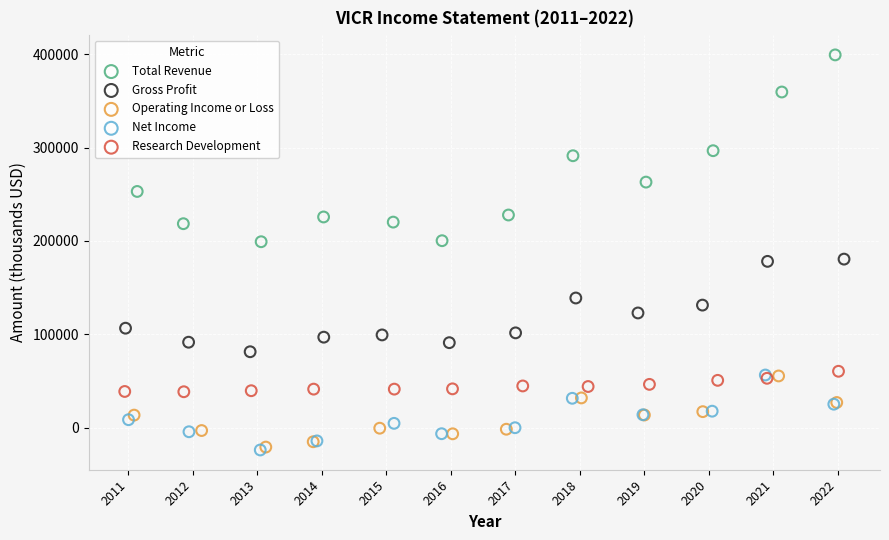

Which series reaches the maximum Y coordinate?

Total Revenue